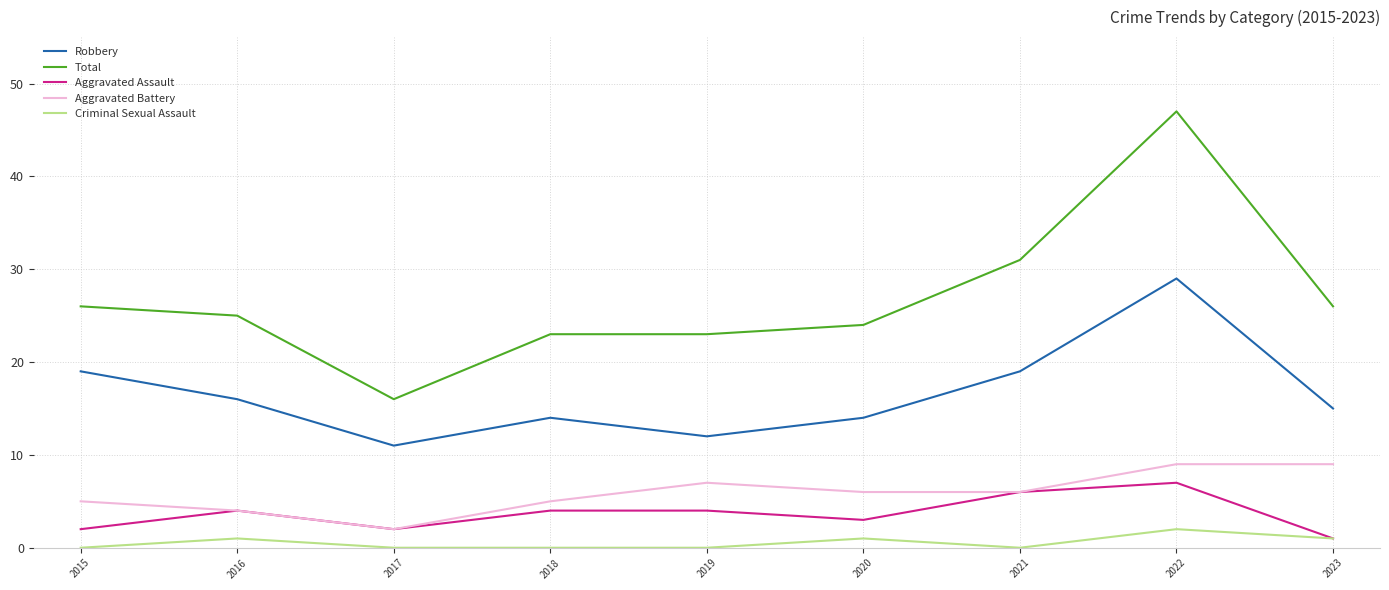

What is the sum of the Total values at 2021 and 2020?

55